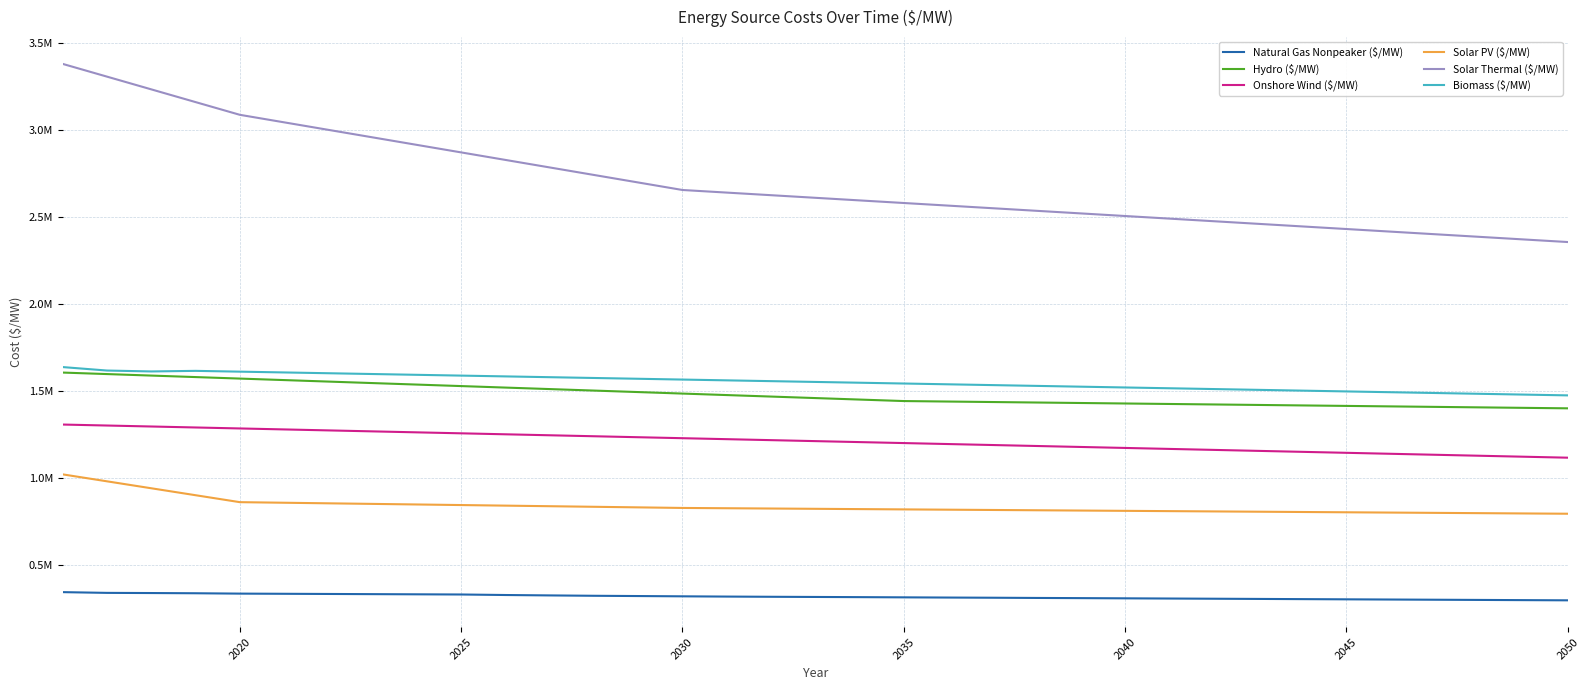

What is the difference between the second highest and minimum values in the Hydro ($/MW) series?

196511.4